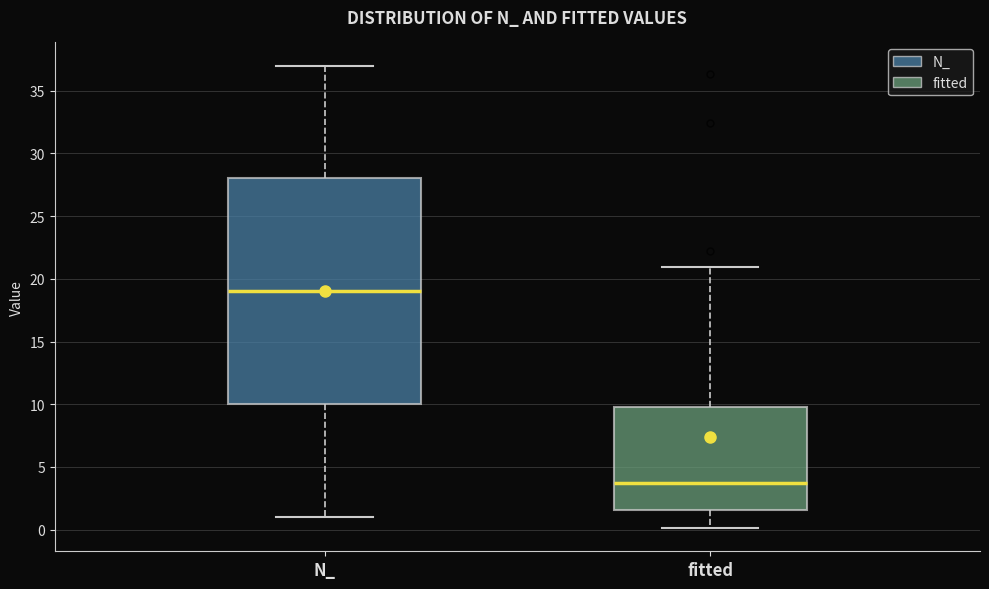

Where is the lower edge of the box for N_ on the y-axis? The values are not printed on the chart, so give them approximately, as read against the axis.

10.0